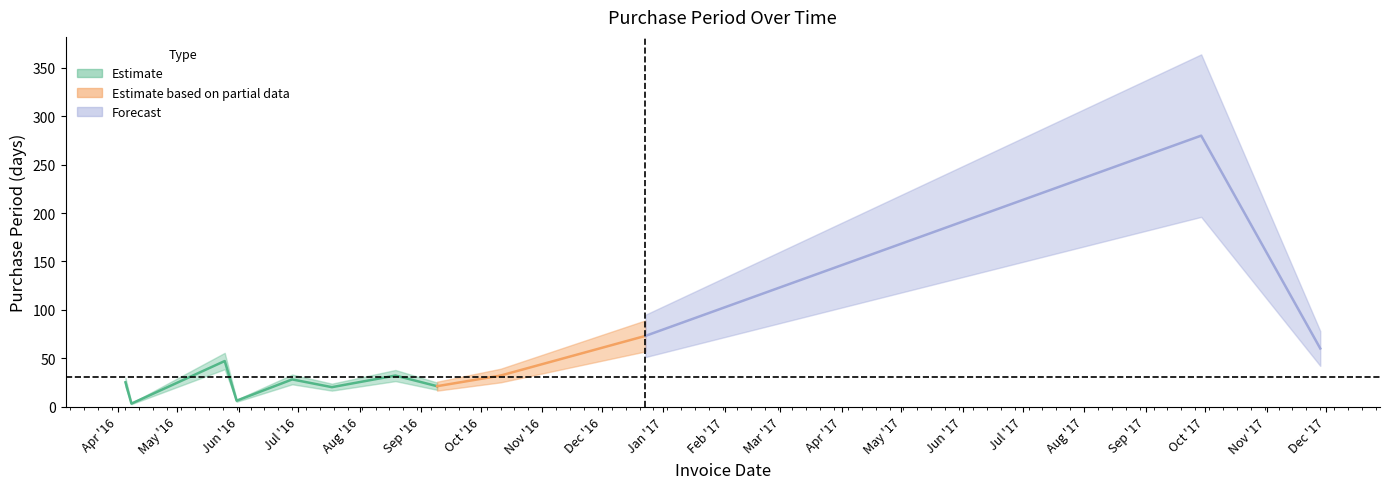

What is the label of the 10th point from the left?

2016-12-23